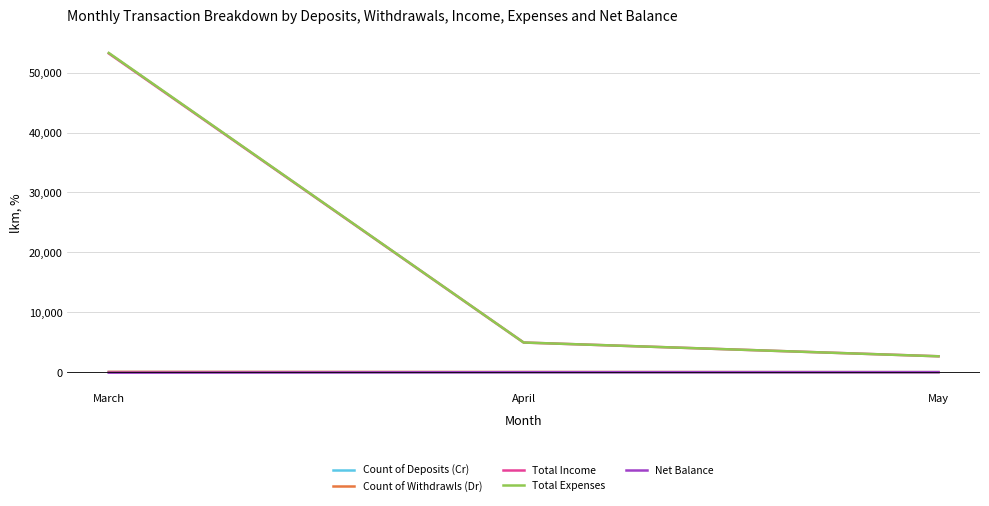

What is the total value across all series at May?

5333.2